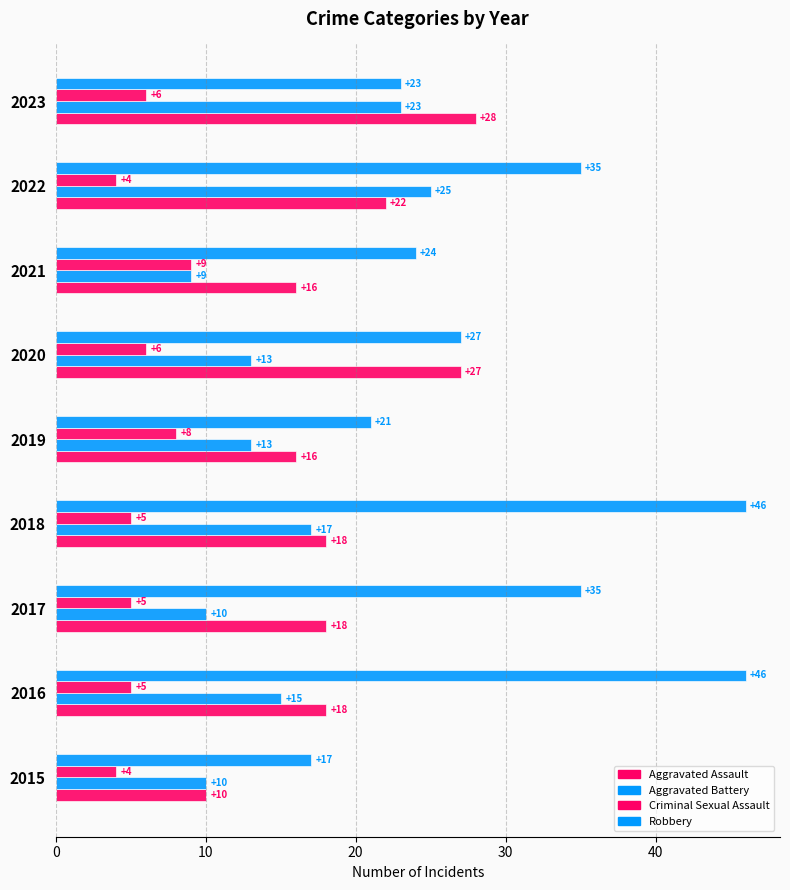

Count the number of categories in the chart.

9